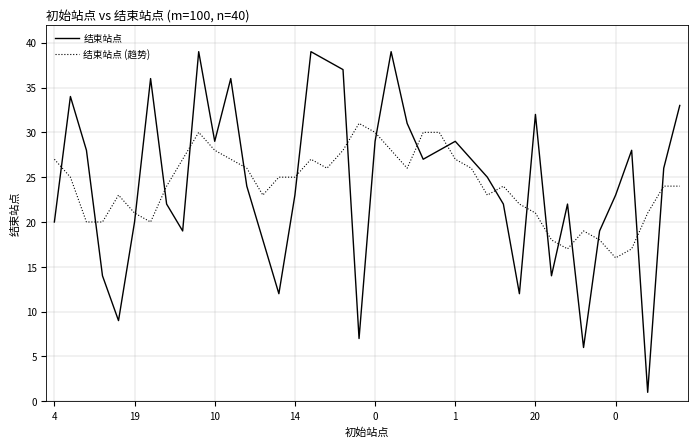

How many intersections are there between 结束站点 (趋势) and 结束站点?

19